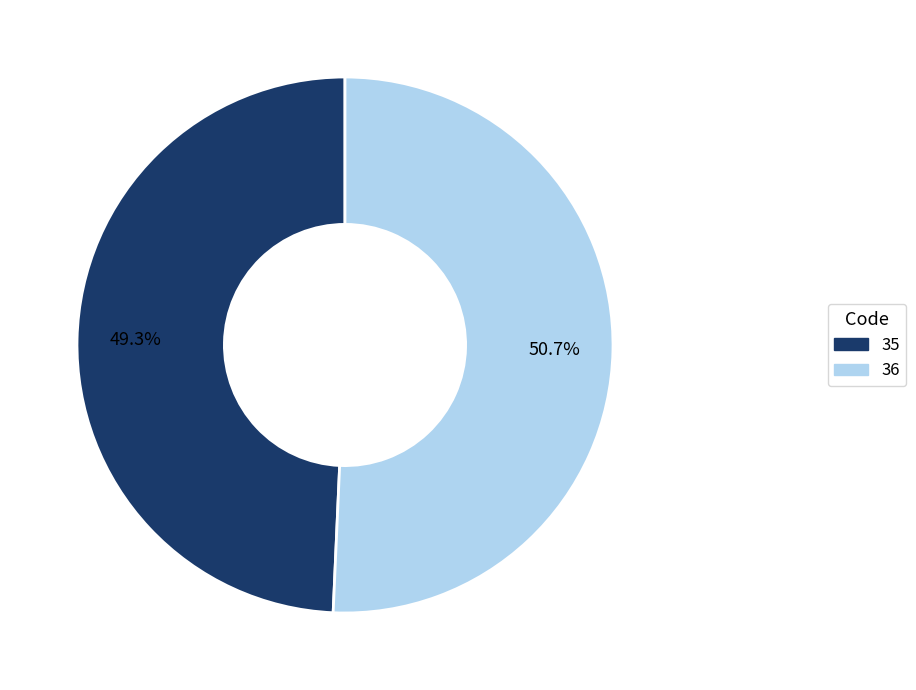

To the nearest percent, what portion does 36 represent?

51%